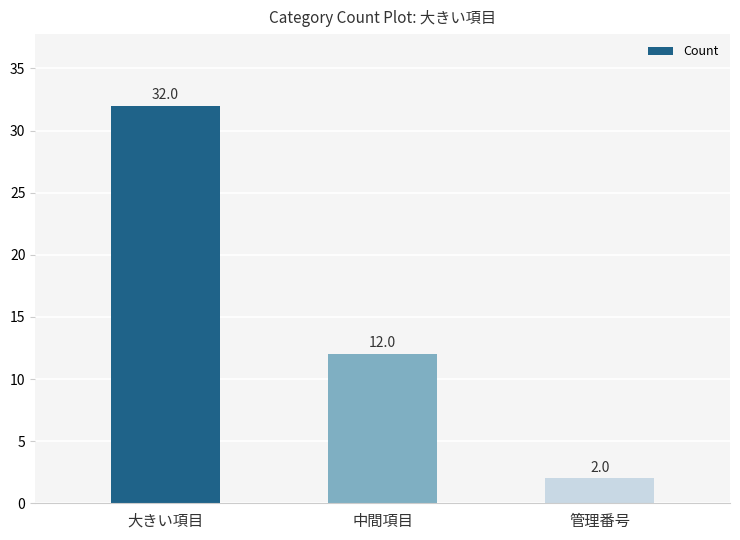

Count the number of categories in the chart.

3